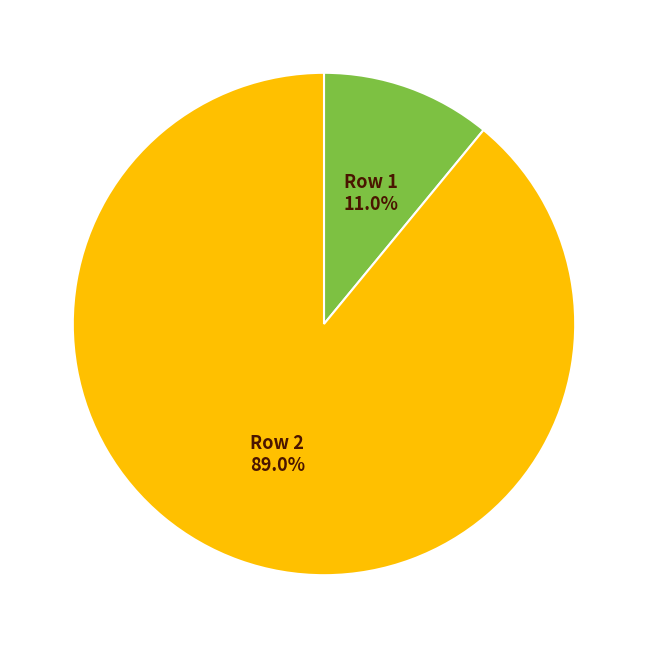

What percentage is the 1 slice, to the nearest percent?

11%